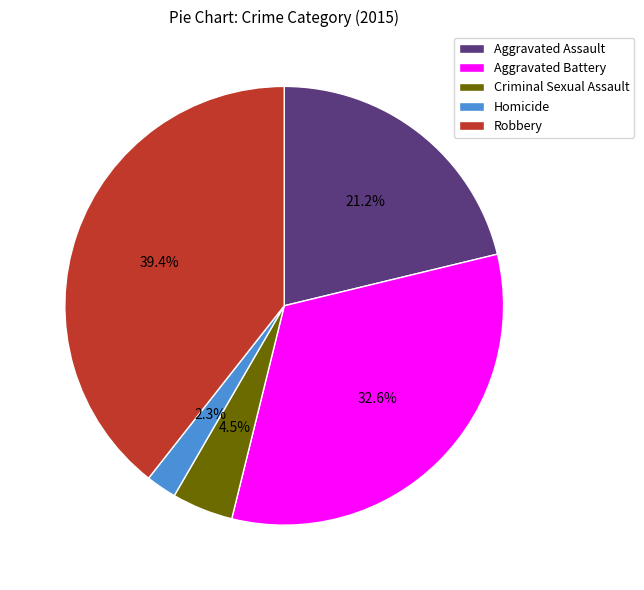

Count the number of slices in the pie.

5